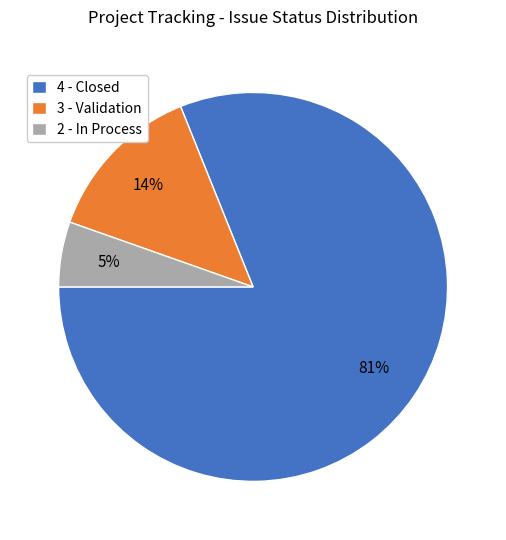

Does any single category account for the majority?

Yes